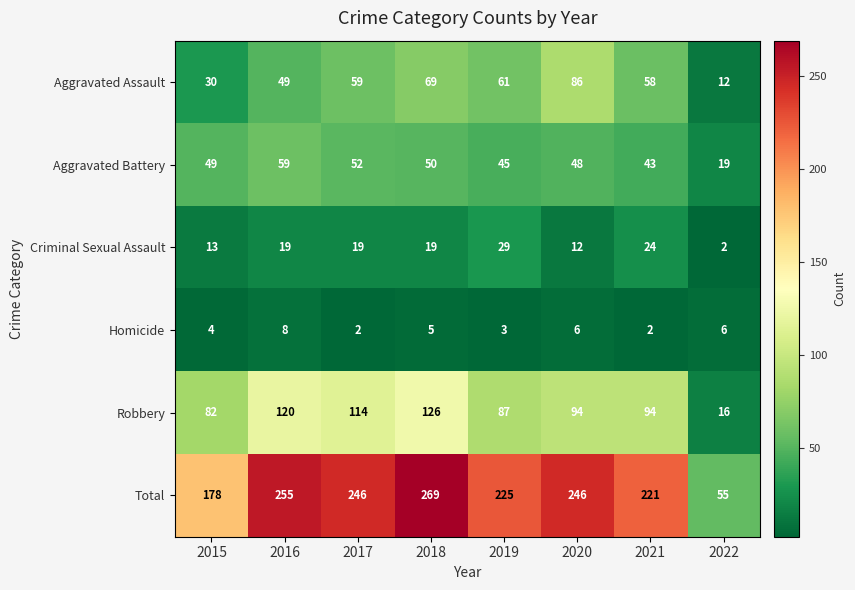

True or false: Robbery has a value of 223 at 2018.

False